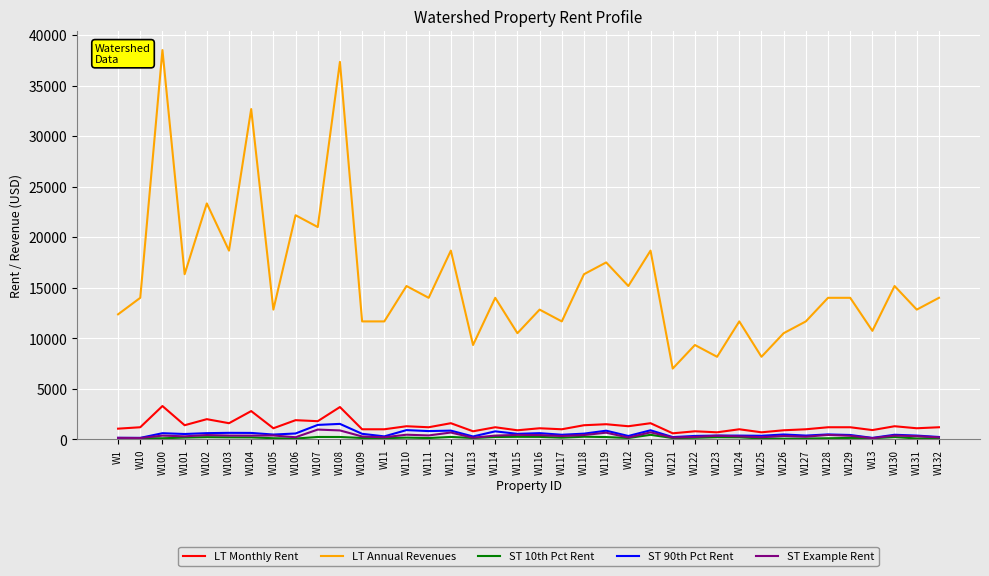

Where does the ST 10th Pct Rent series first go above 157?

W101